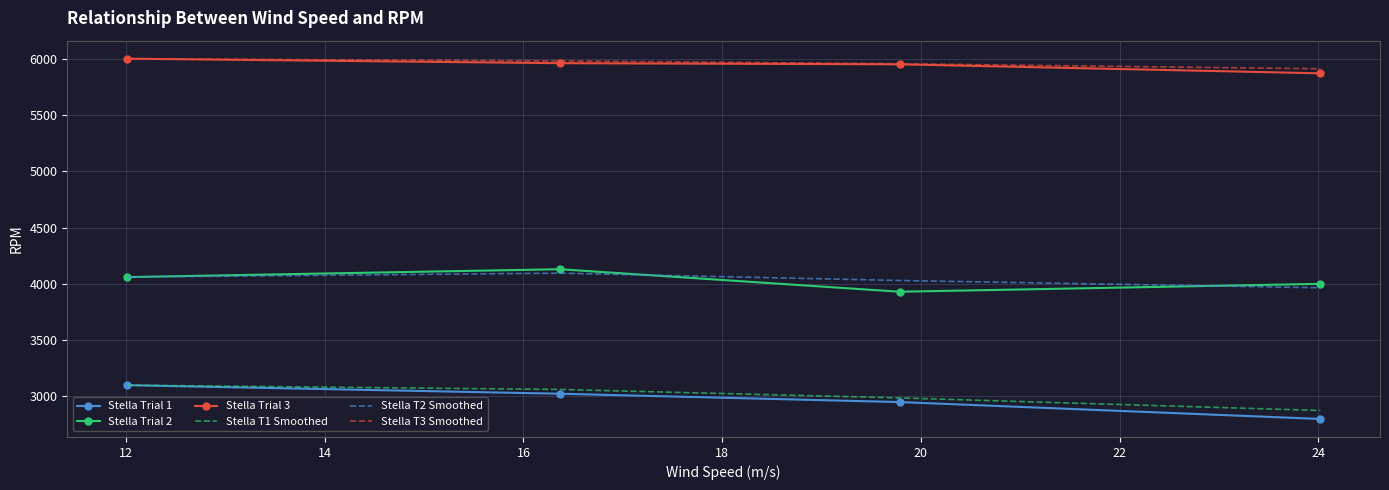

What is the smallest value displayed?

2800